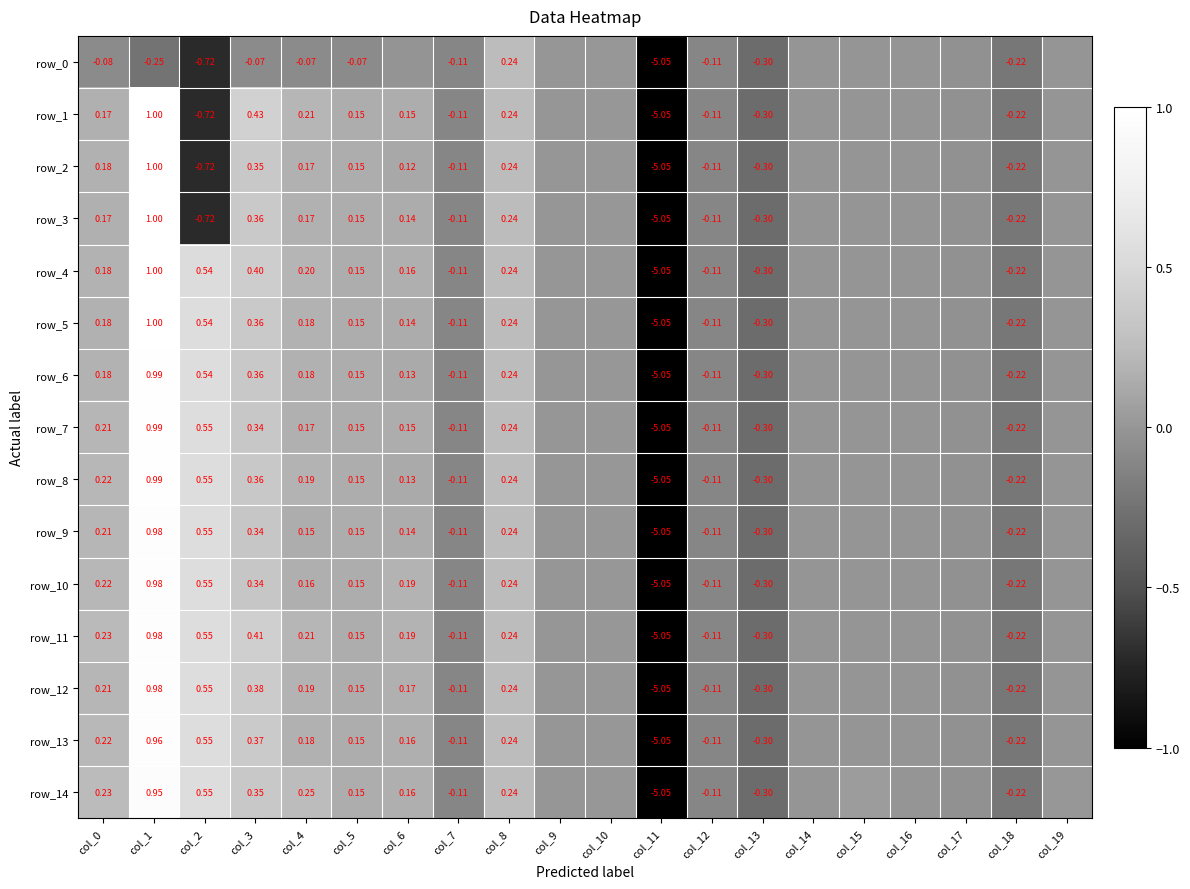

At which category is the sum across all series the highest?

col_1